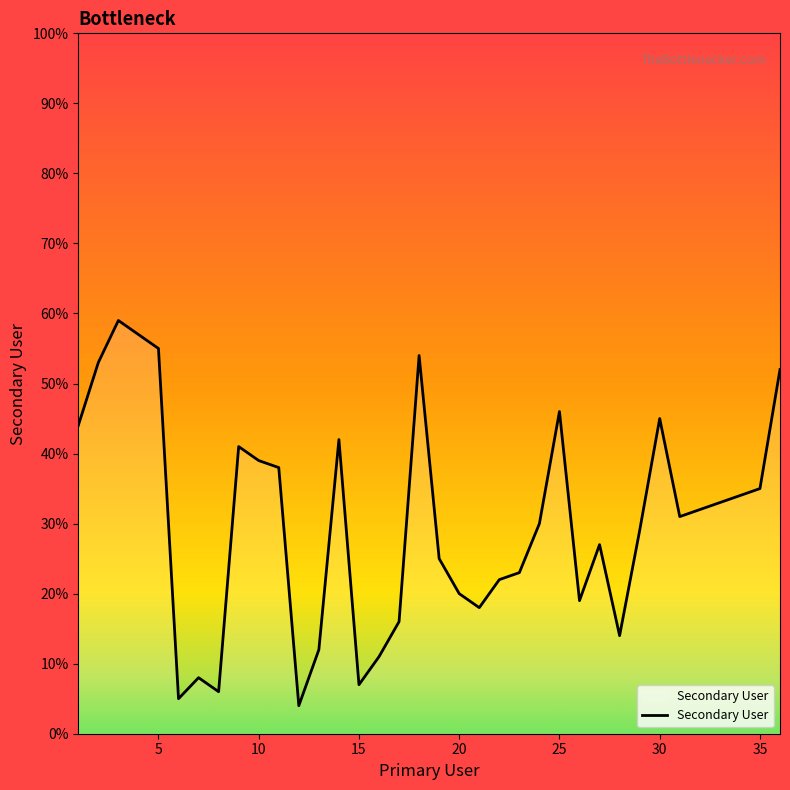

What is the smallest value displayed?

4